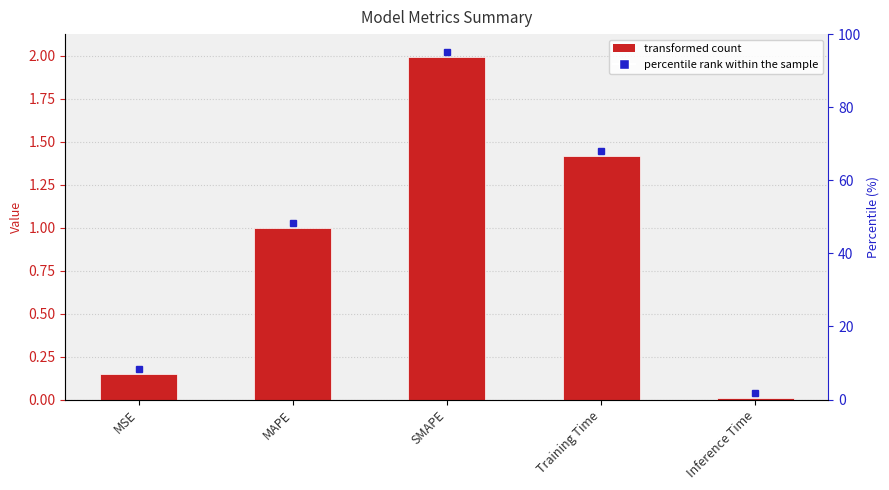

What is the sum of all values?

4.6